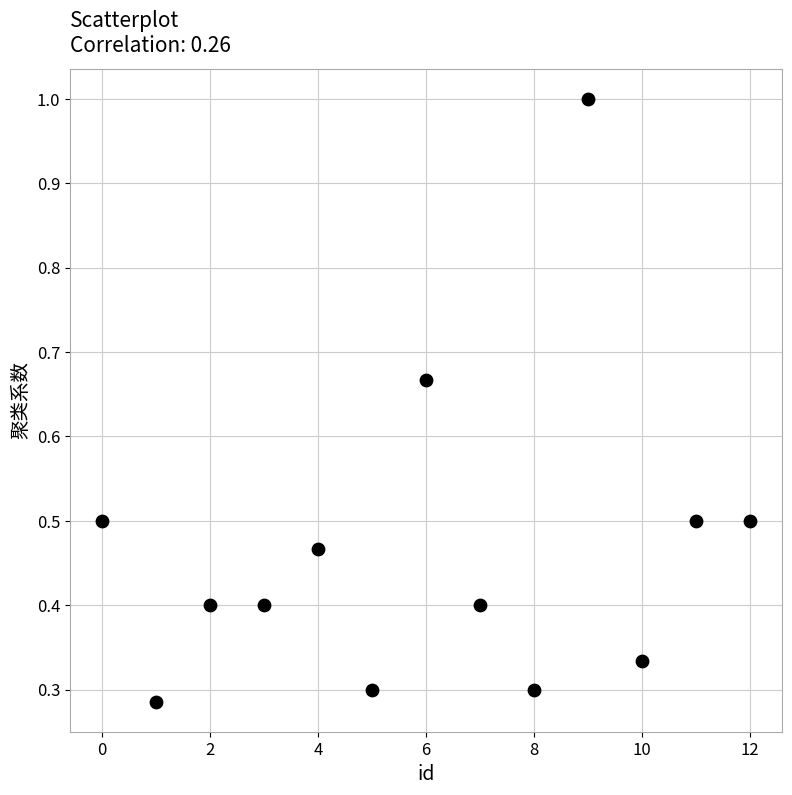

What is the range of X values (max minus min)?

12.0